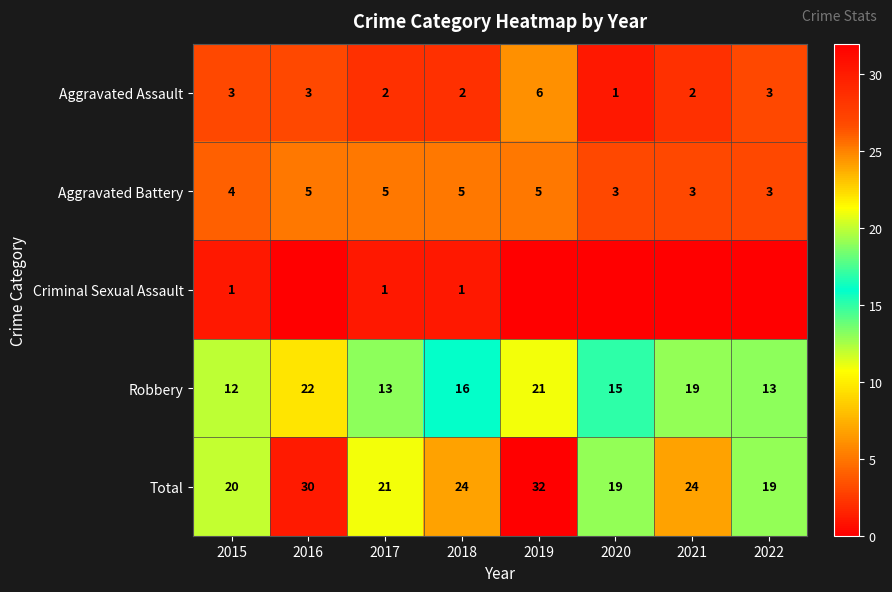

Where is Aggravated Battery nearest to the value 4?

2015